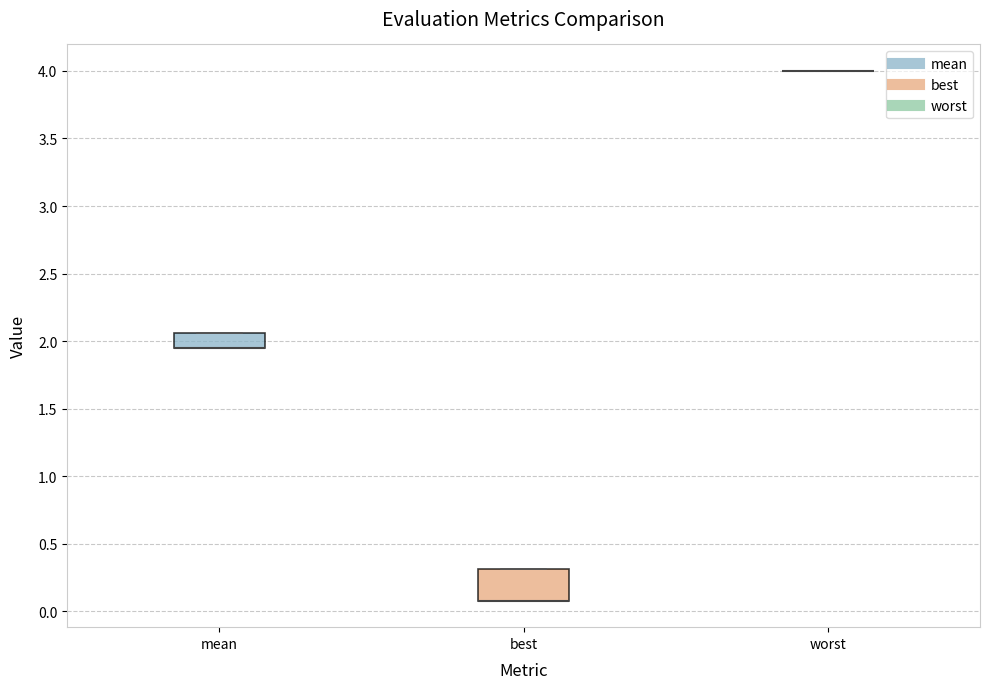

Where is the lower edge of the box for best on the y-axis? The values are not printed on the chart, so give them approximately, as read against the axis.

0.10